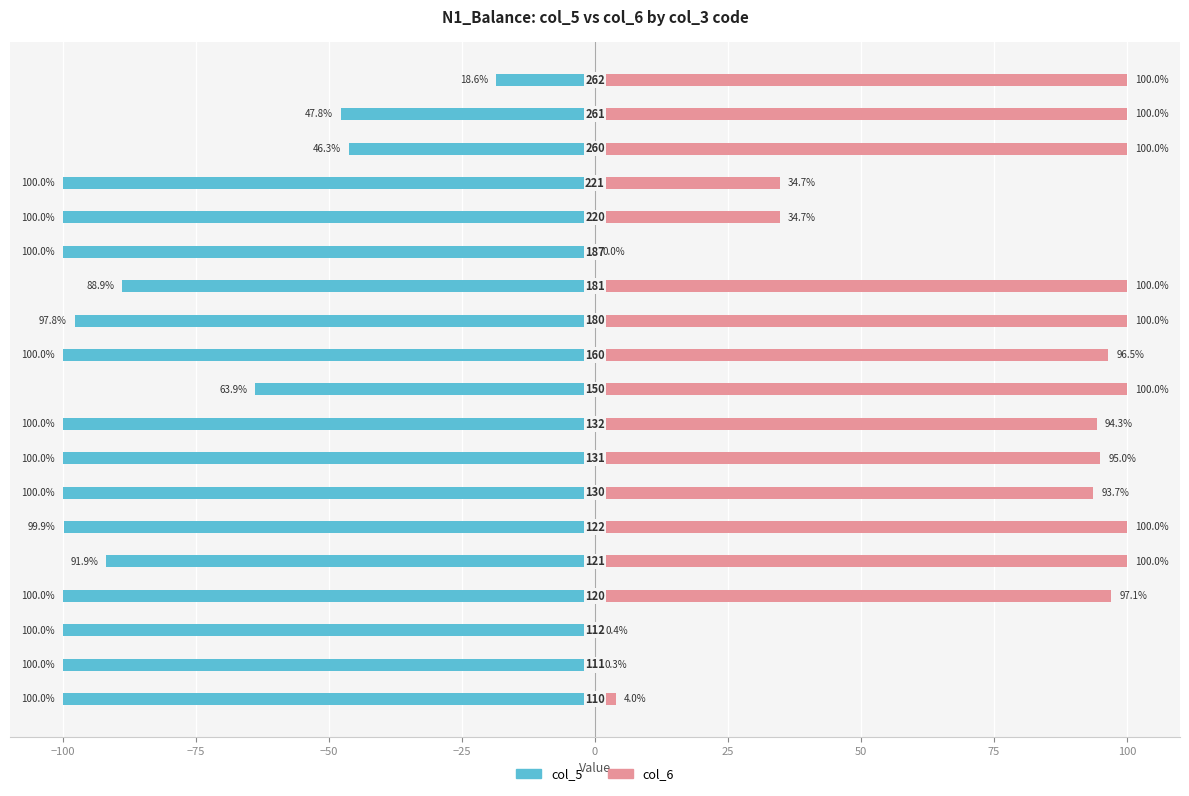

The value of col_6 at −100 is 0.2. True or false?

False